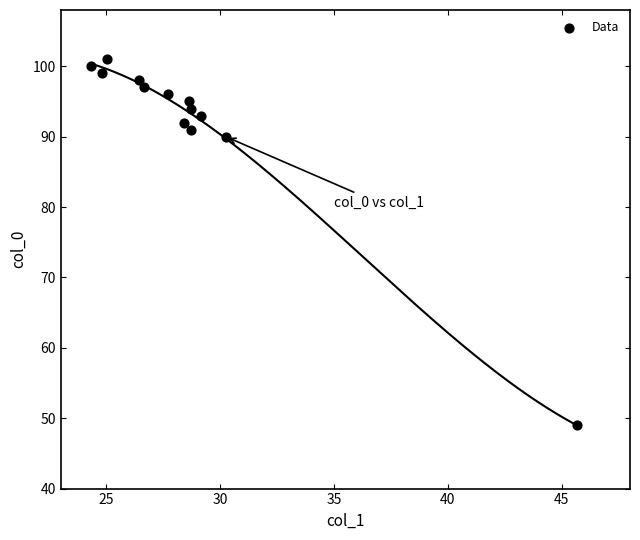

What Y value in the scatter plot is closest to 75?

90